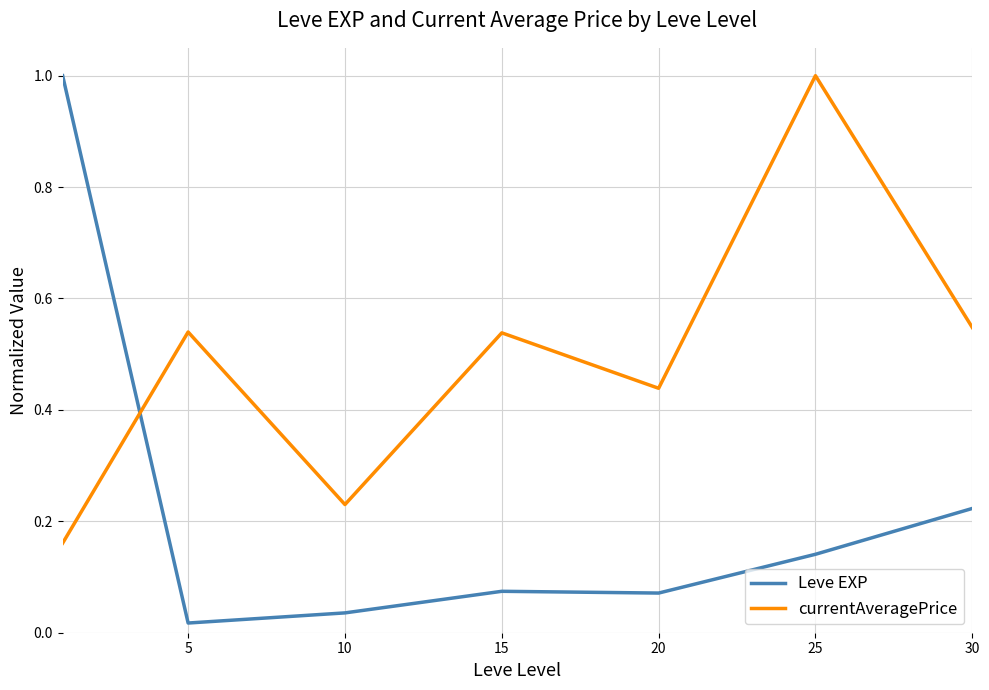

What are all the series names shown in the legend?

Leve EXP, currentAveragePrice